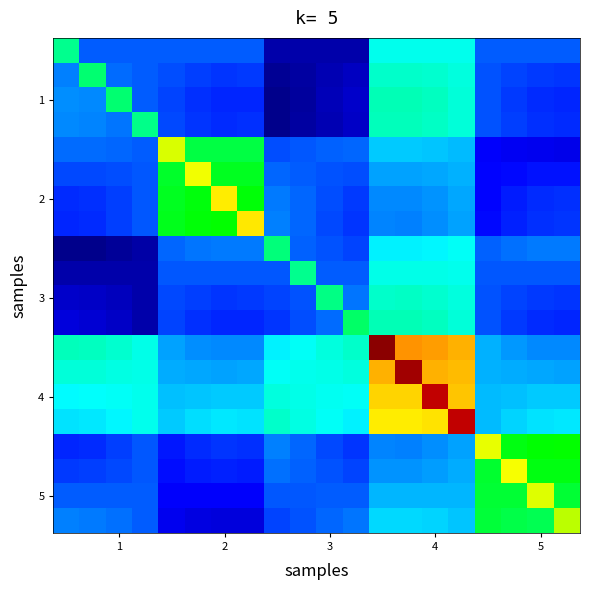

How many distinct data groups are displayed?

20